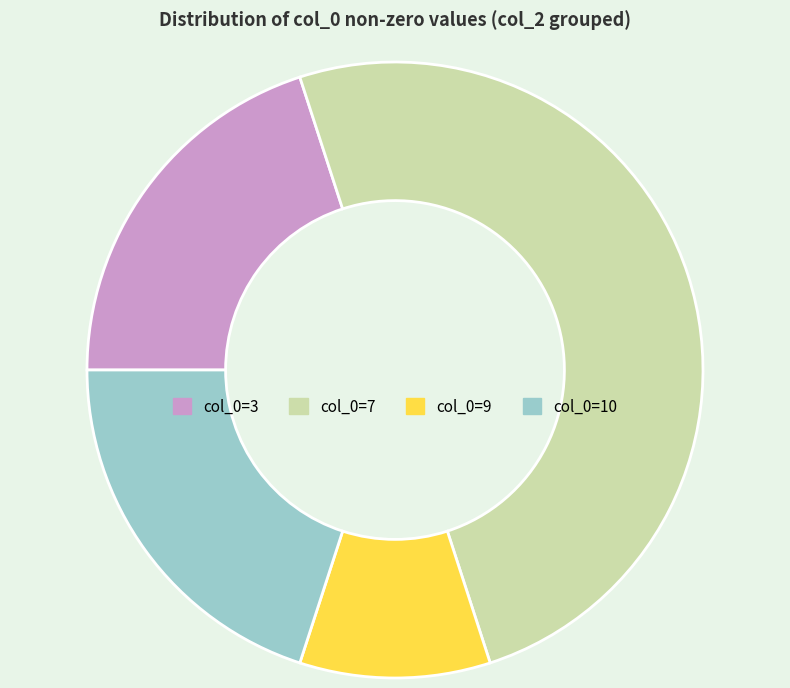

What is the ratio of the value at col_0=3 to the value at col_0=7?

0.4